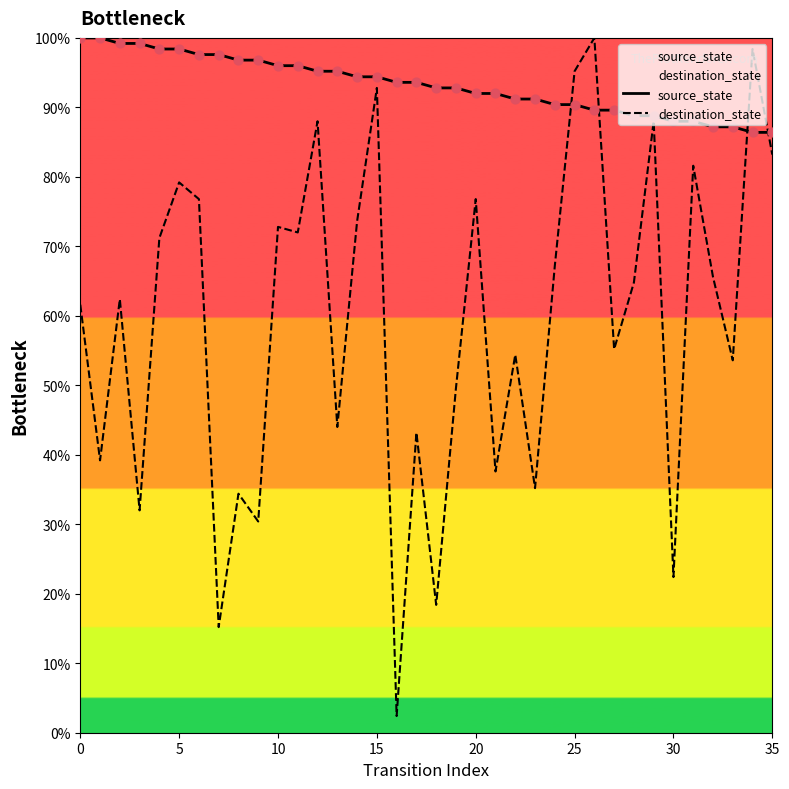

At how many categories does at least one series exceed 53?

36